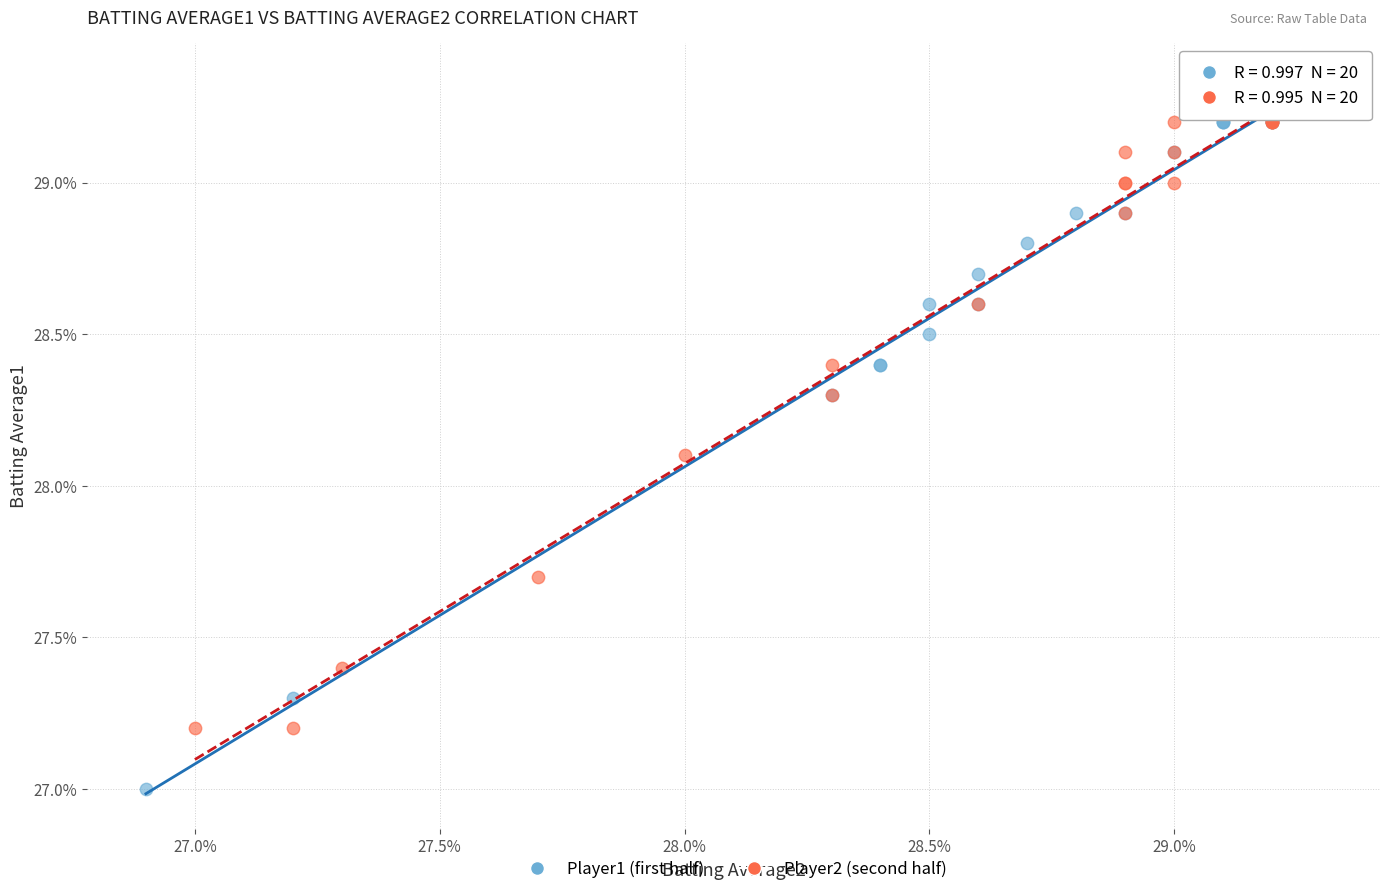

What are all the series names shown in the legend?

Player1 (first half), Player2 (second half)